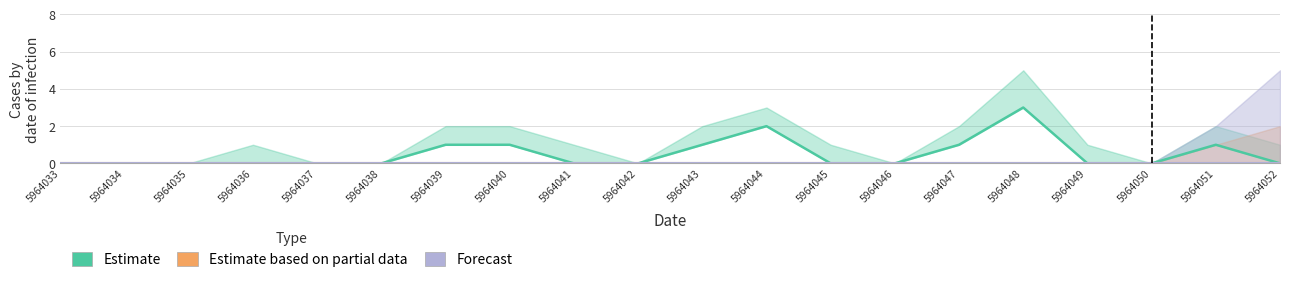

Which series has the largest total across all categories?

Estimate